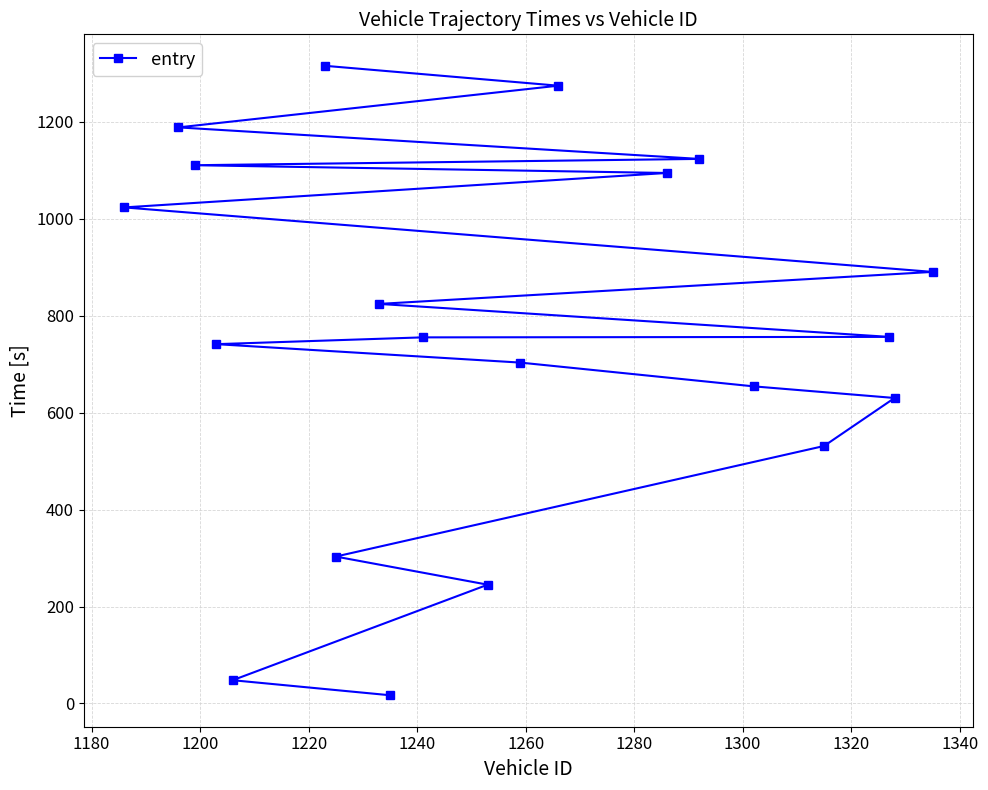

What is the difference between the maximum and minimum values?

1298